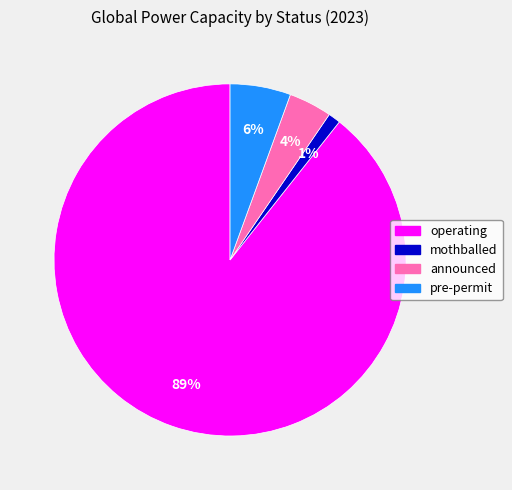

Does any single category account for the majority?

Yes